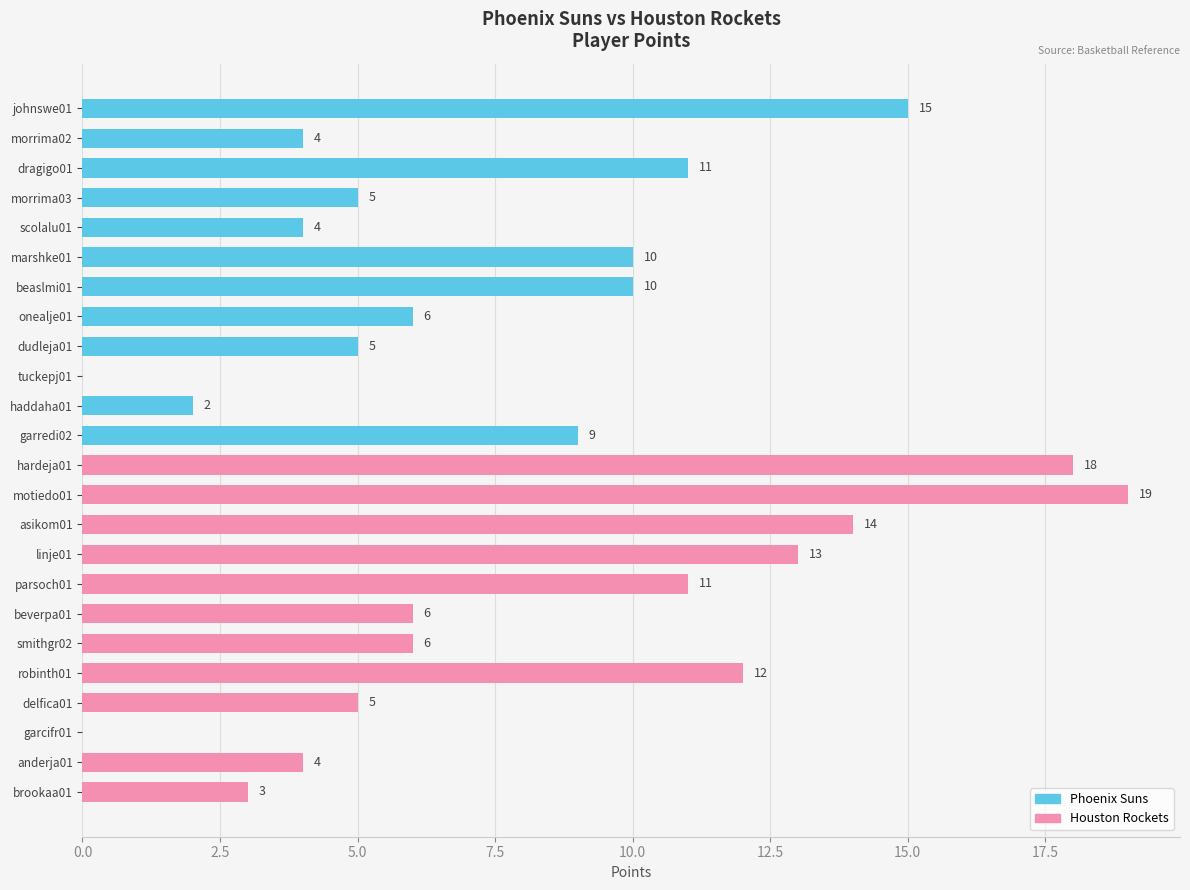

How many data points does each series have?

24